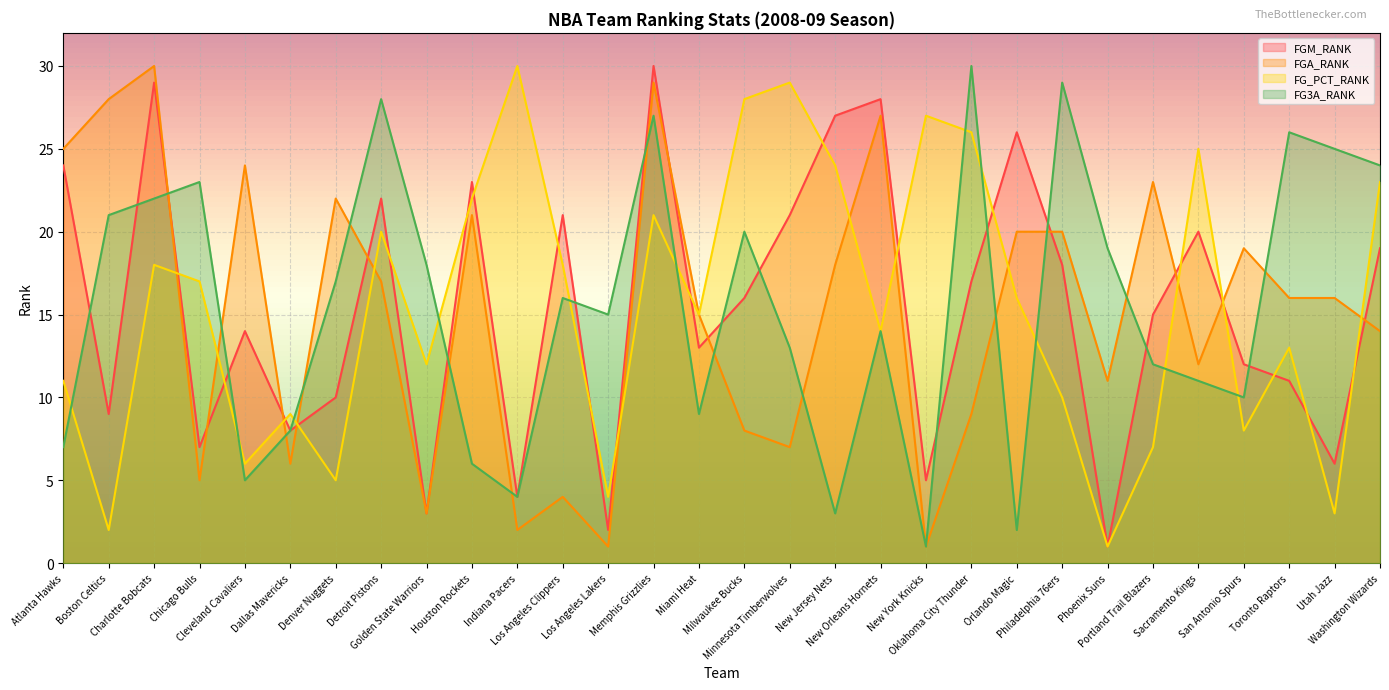

What position from the left is Portland Trail Blazers?

25